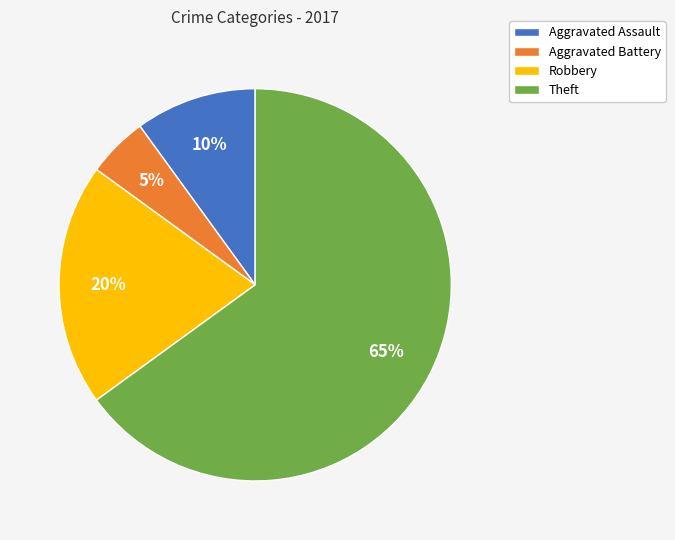

How many segments does this pie chart have?

4